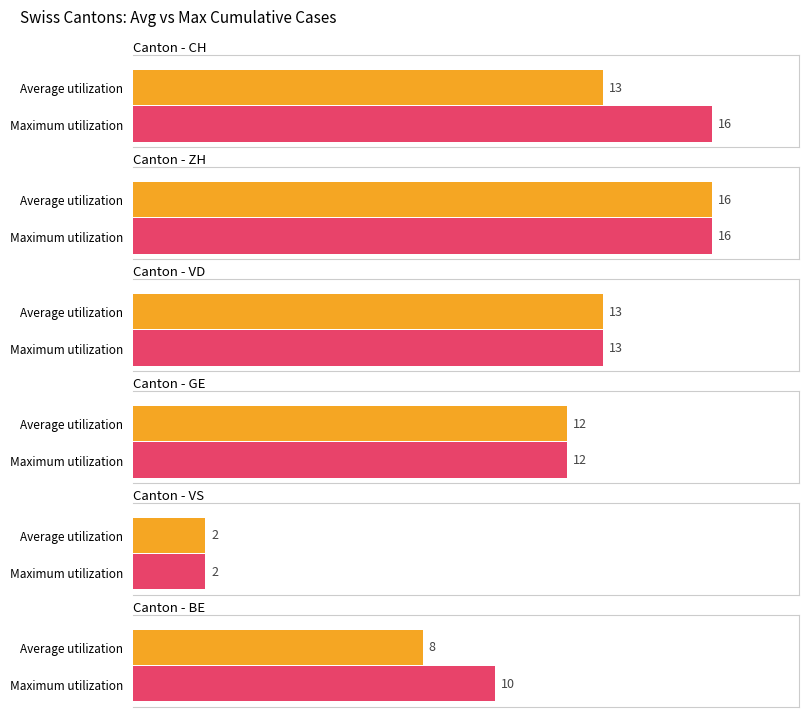

Is it true that Average utilization equals 46.0 at ZH?

False